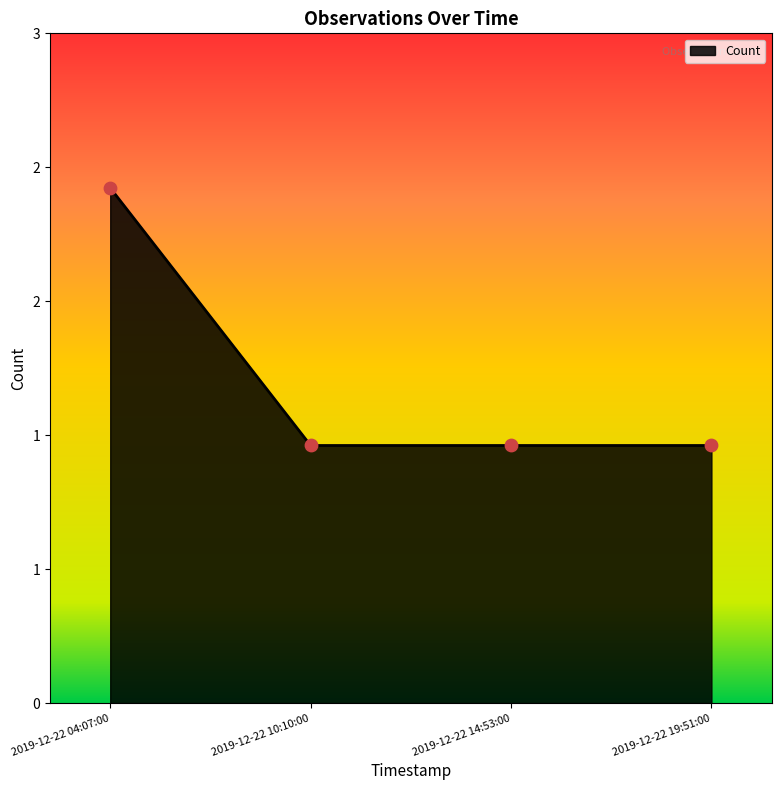

Which has a higher value, 2019-12-22 19:51:00 or 2019-12-22 10:10:00?

2019-12-22 19:51:00